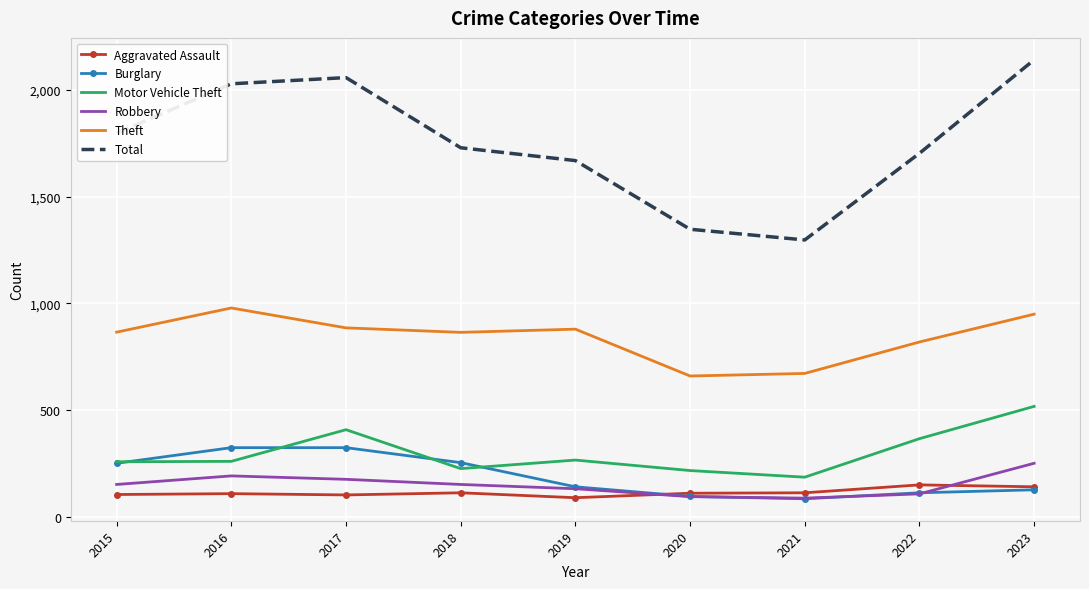

What is the spread (max minus min) of values at 2021?

1210